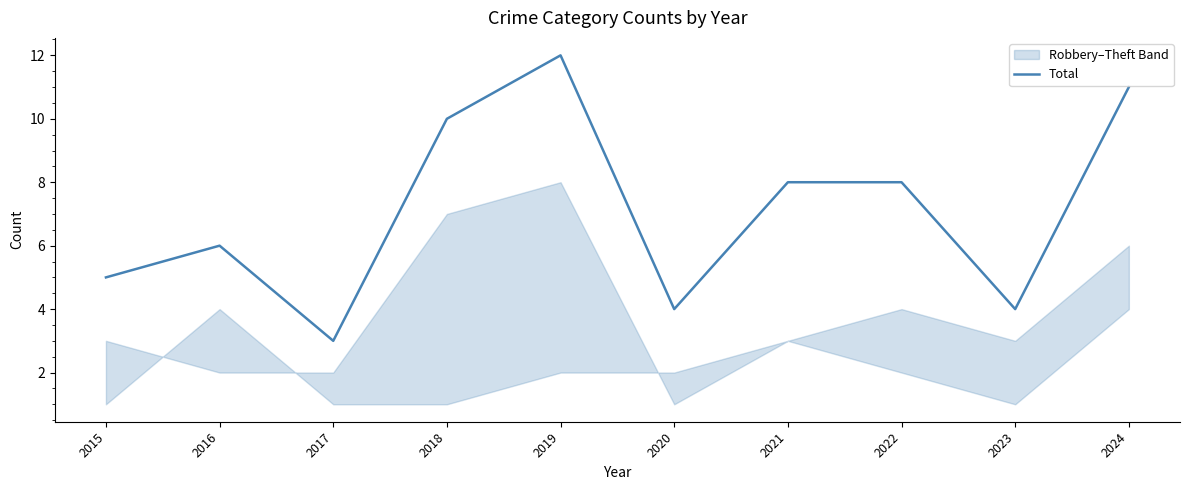

How many interior local valleys (lower than both neighbors) does the data have?

3